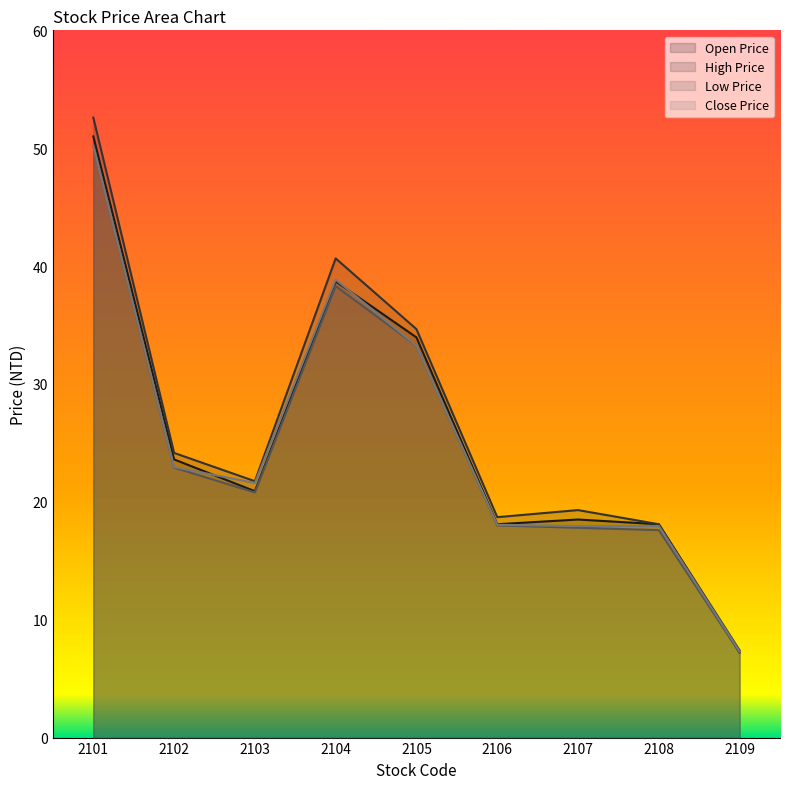

Reading left to right, transcribe all the data shown in this chart.

Open Price: 51.0	23.6	20.9	38.7	34.0	18.1	18.5	18.1	7.2
High Price: 52.6	24.1	21.8	40.6	34.6	18.7	19.3	18.1	7.4
Low Price: 50.2	22.9	20.8	38.3	33.2	18.0	17.8	17.6	7.2
Close Price: 50.2	22.9	21.6	38.9	33.2	18.1	17.9	17.9	7.3